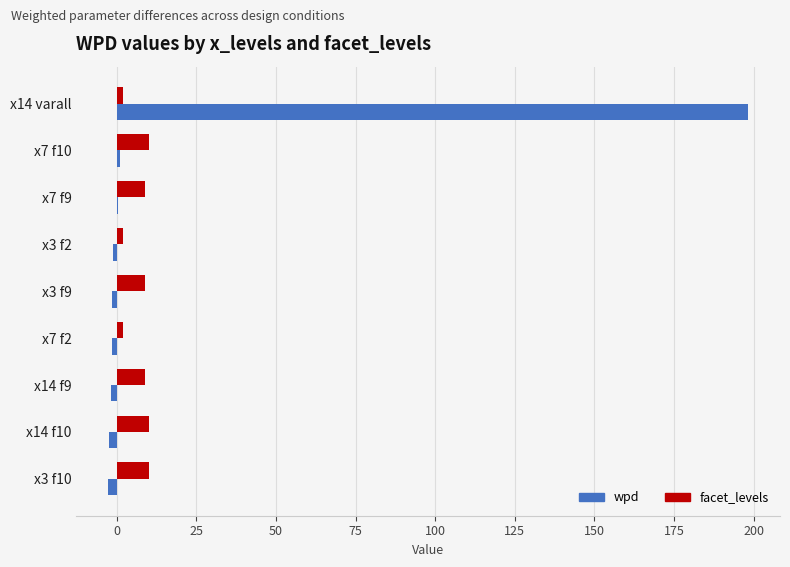

Which category has the highest value in the wpd series?

x14 varall